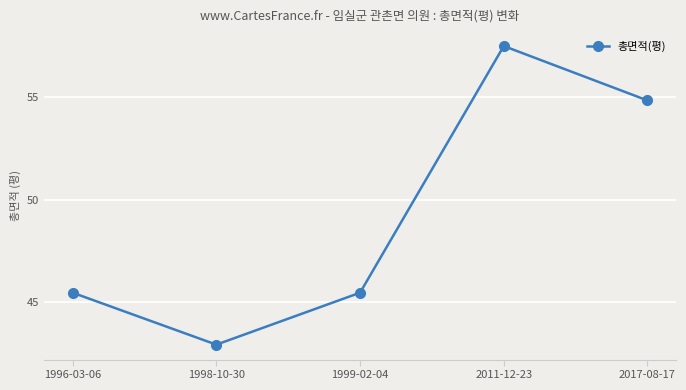

How many values are below 45?

1